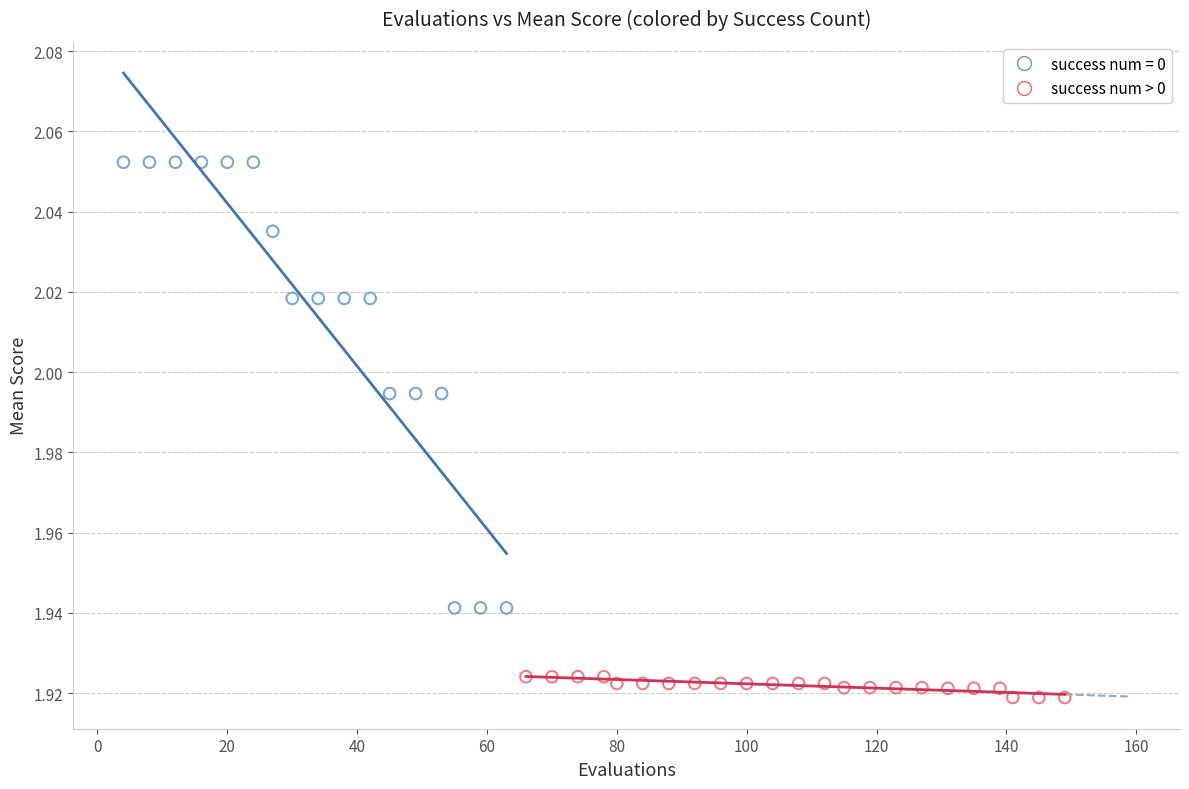

Which series reaches the maximum Y coordinate?

success num = 0